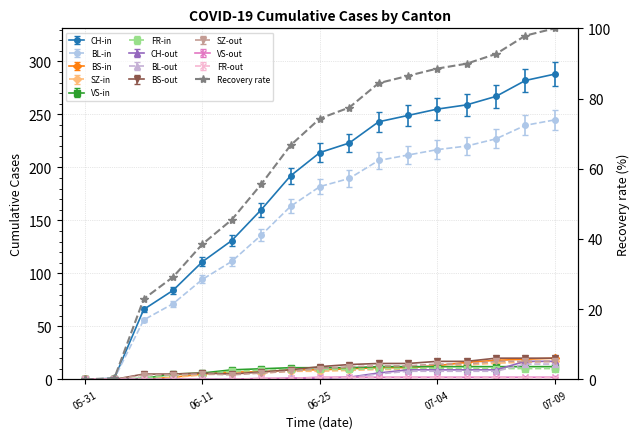

How many values exceed 74?

9